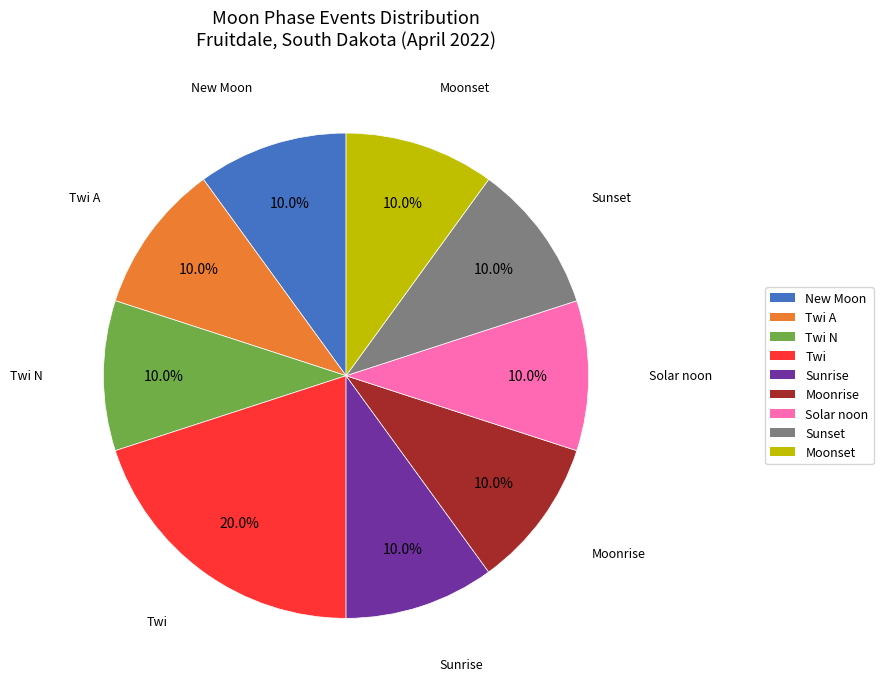

The Twi A slice represents 10% of the pie. True or false?

True